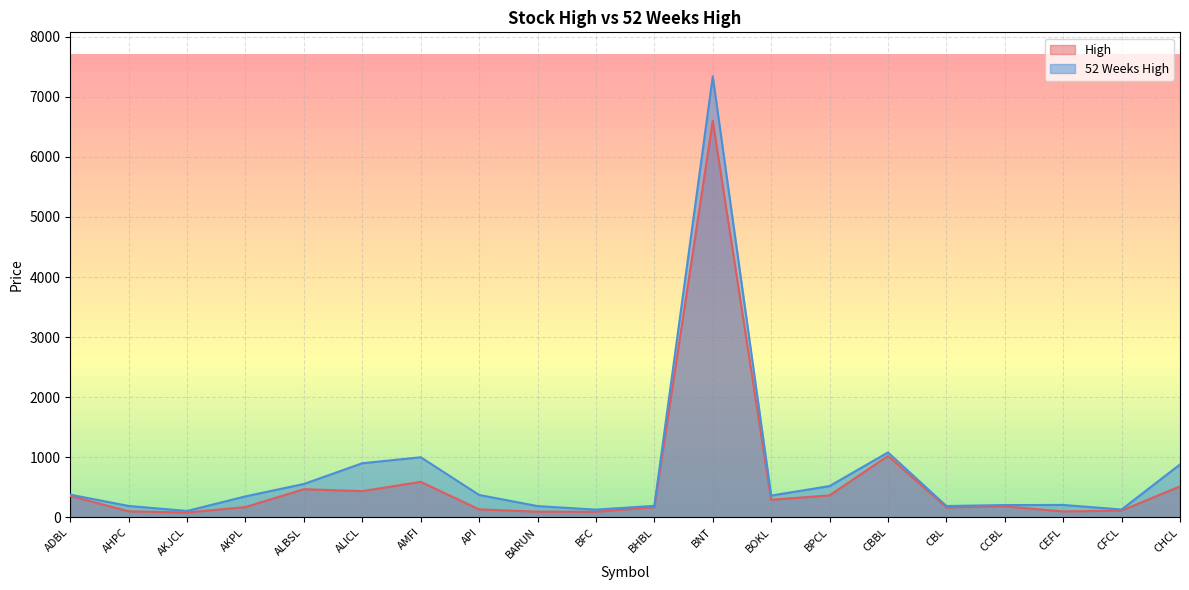

What is the sum of all High values?

12036